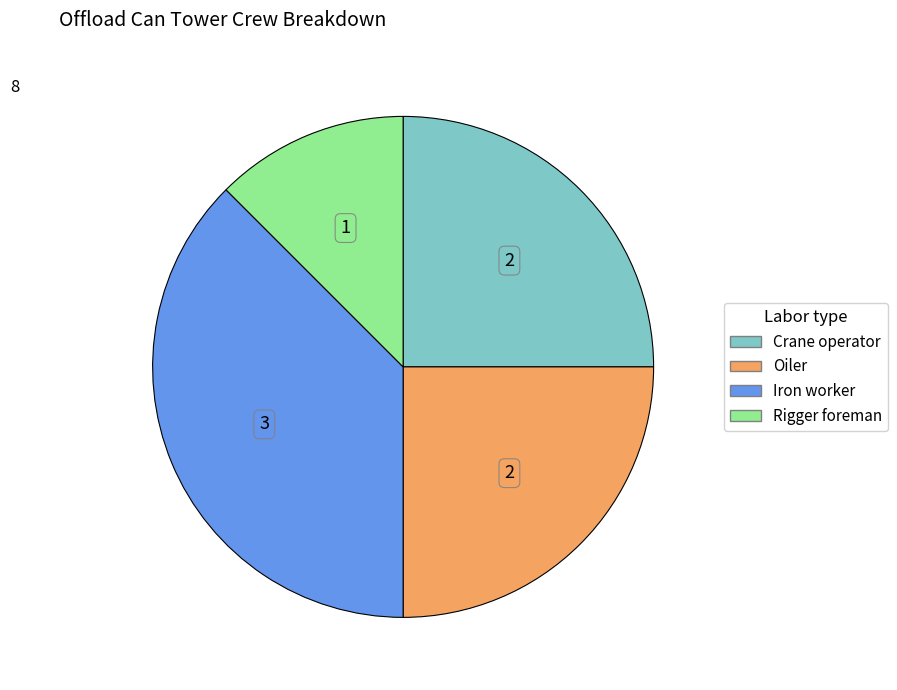

Does Iron worker account for over 50% of the chart?

No